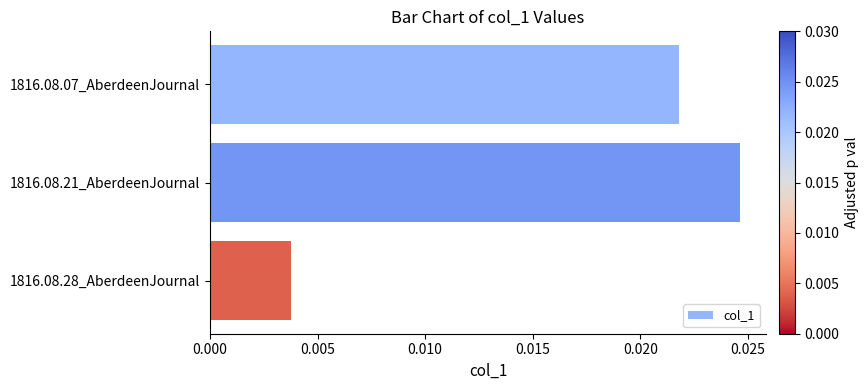

Between 1816.08.07_AberdeenJournal and 1816.08.21_AberdeenJournal, which is larger?

1816.08.21_AberdeenJournal